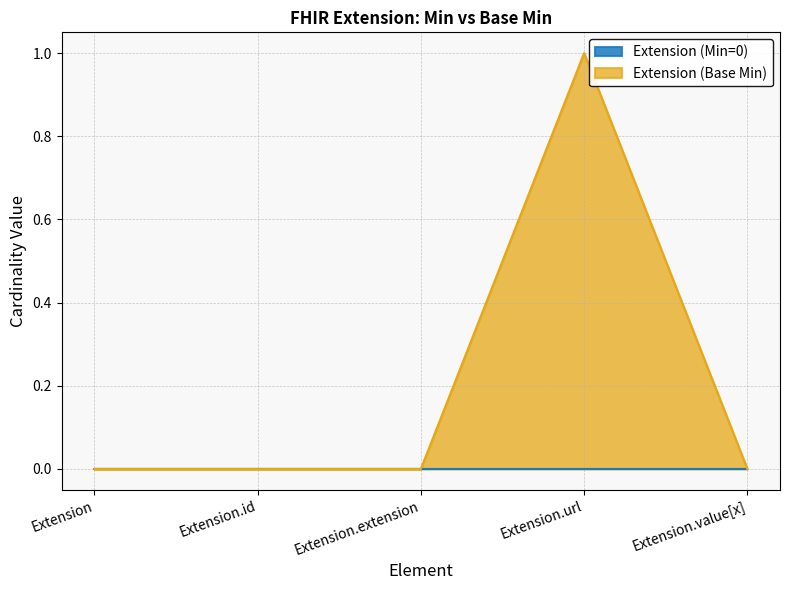

Reading left to right, transcribe all the data shown in this chart.

0	0	0	1	0